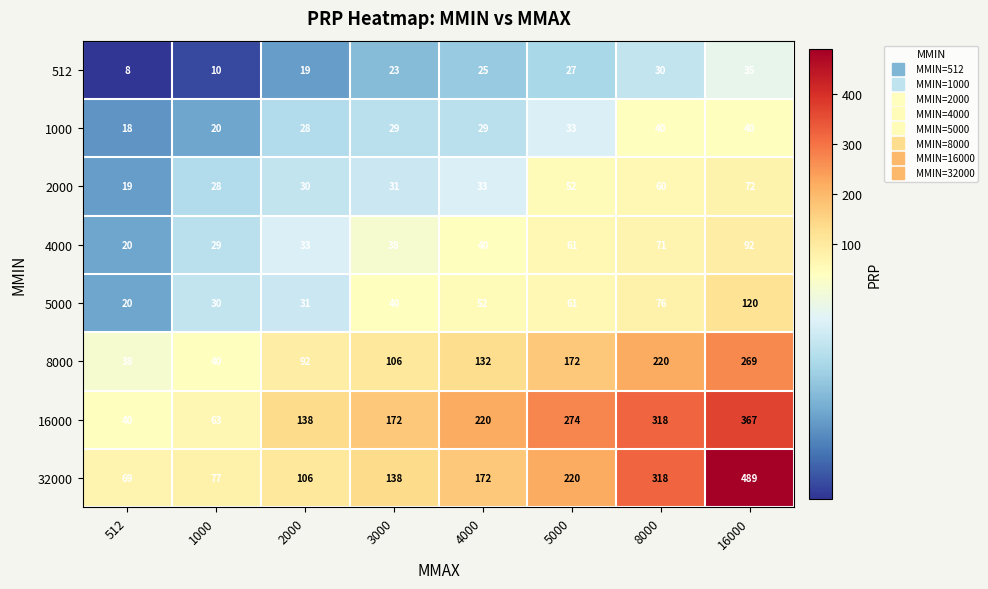

The 4000 series shows 52 at 2000. True or false?

False